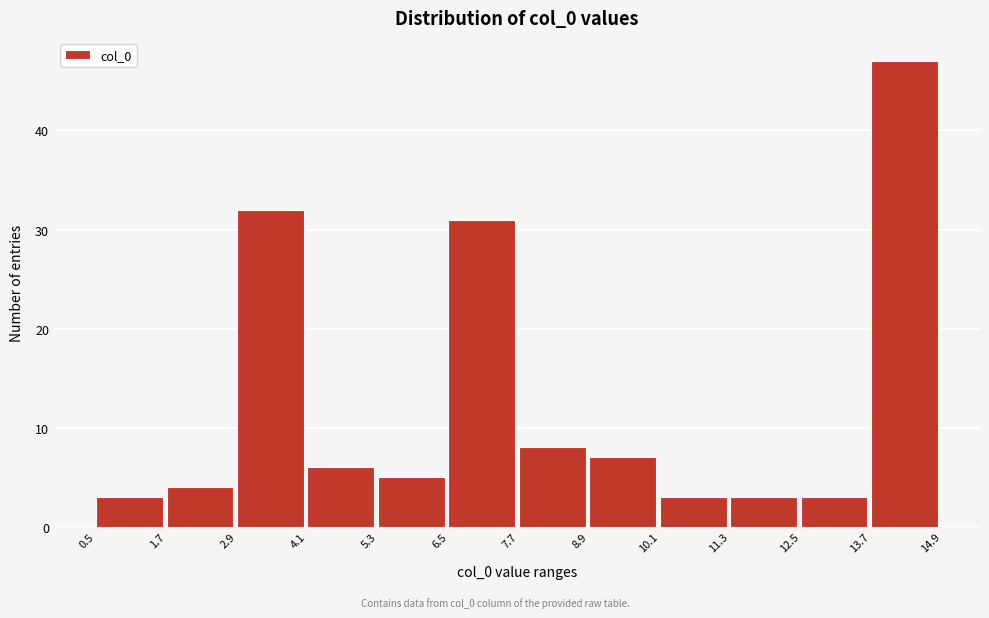

Which range on the x-axis has the tallest bar?

13.7 to 14.9